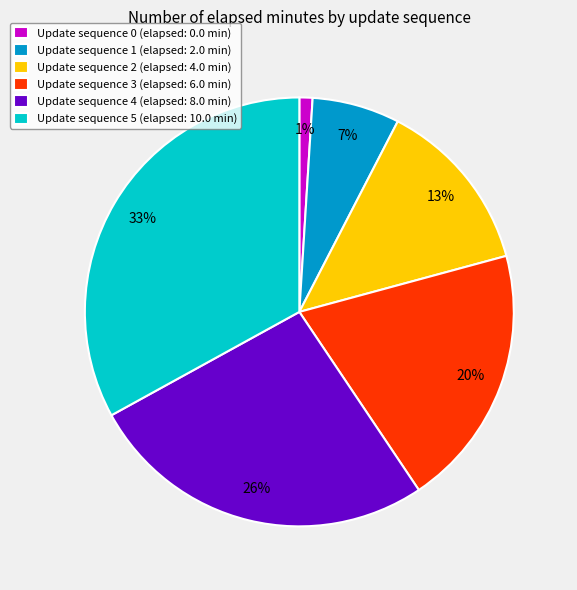

Is it true that Update sequence 0 (elapsed: 0.0 min) is 1% of the pie?

True